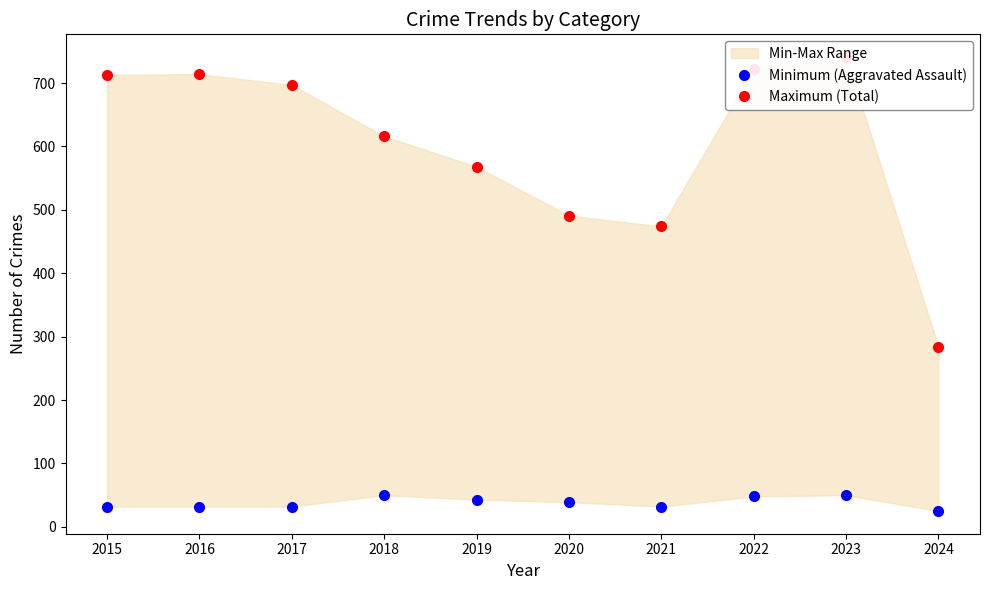

Which category has the lowest value in the Minimum (Aggravated Assault) series?

2024